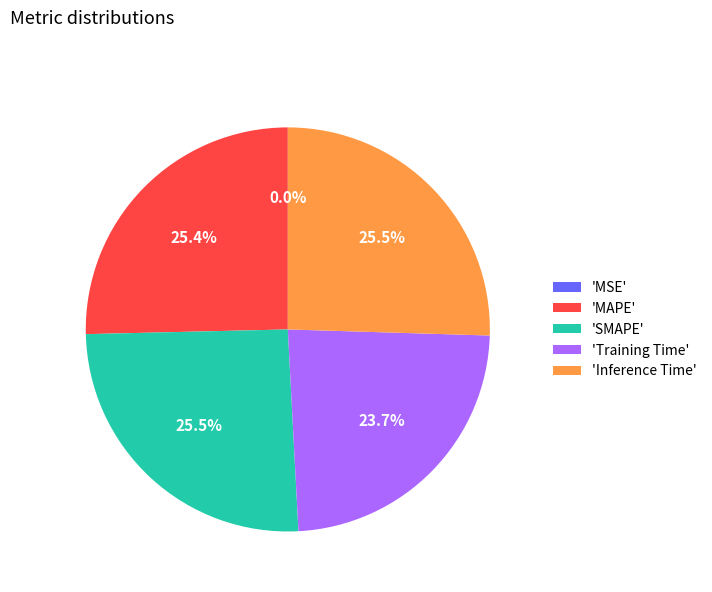

What percentage do 'Training Time' and 'MAPE' together represent?

49.1%